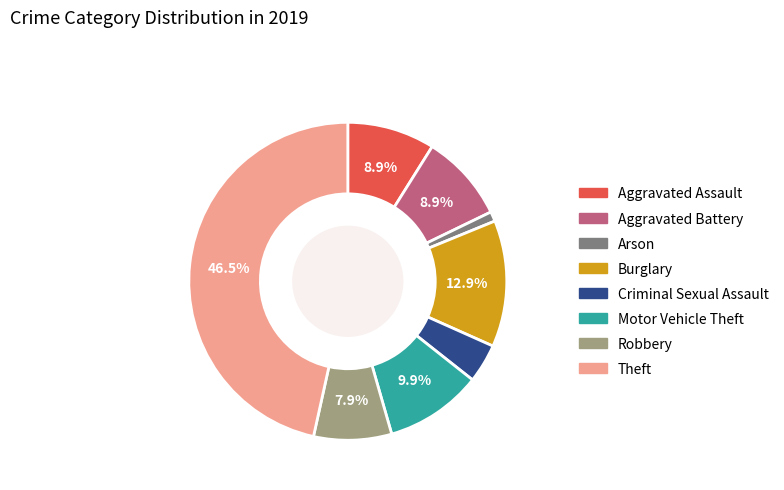

Count the number of slices in the pie.

8